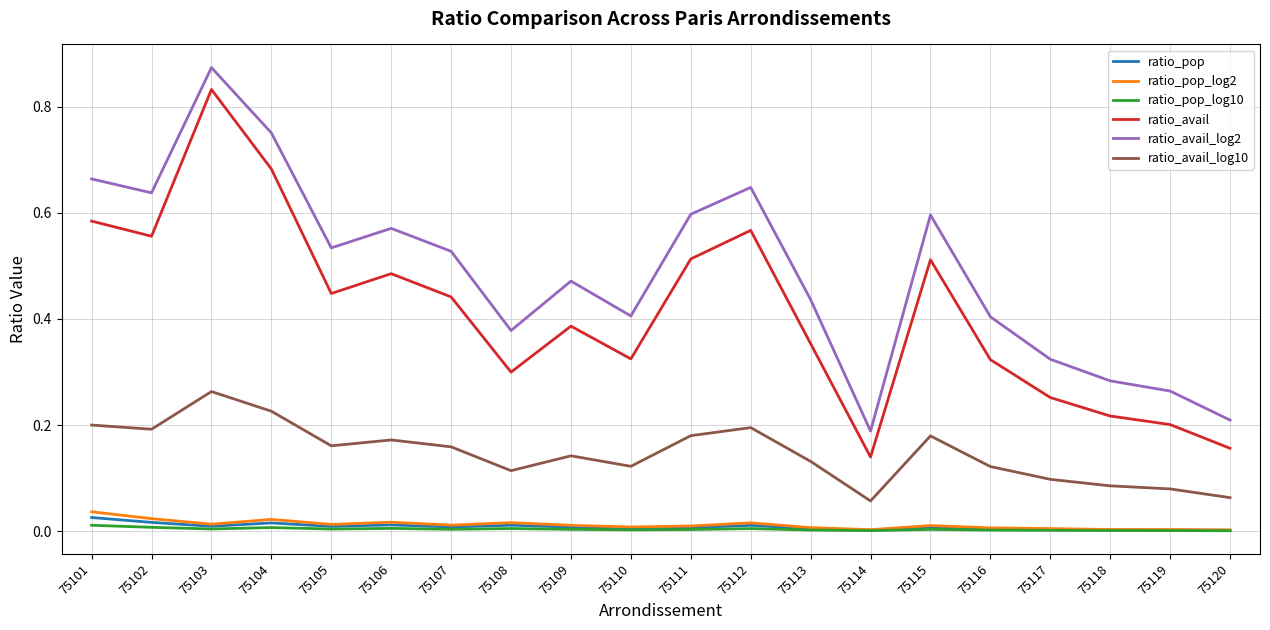

Which category has the highest value across all series?

75103